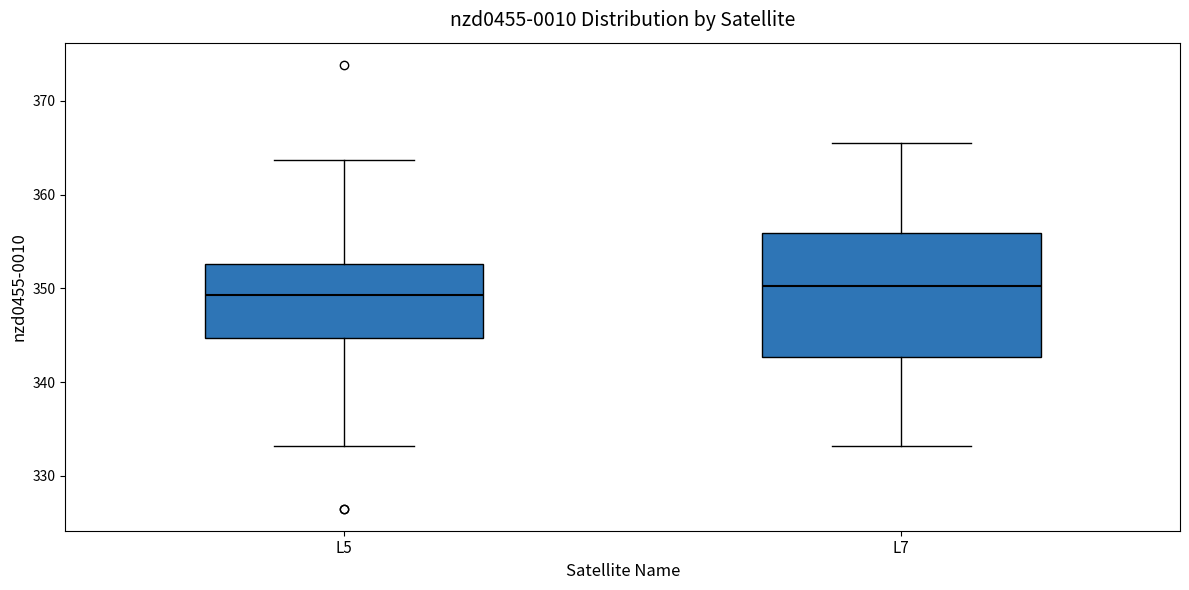

Which box has the highest median line?

L7